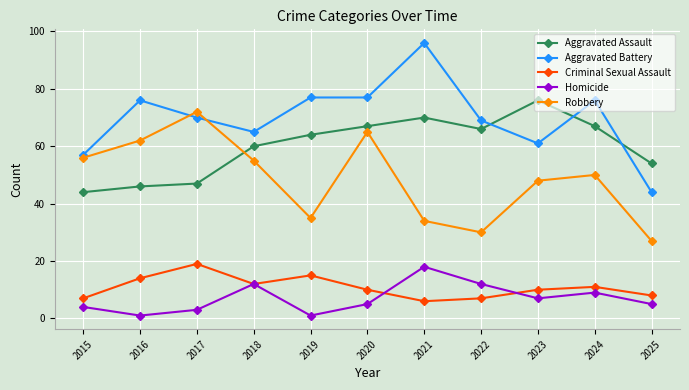

Count the number of data series in this chart.

5